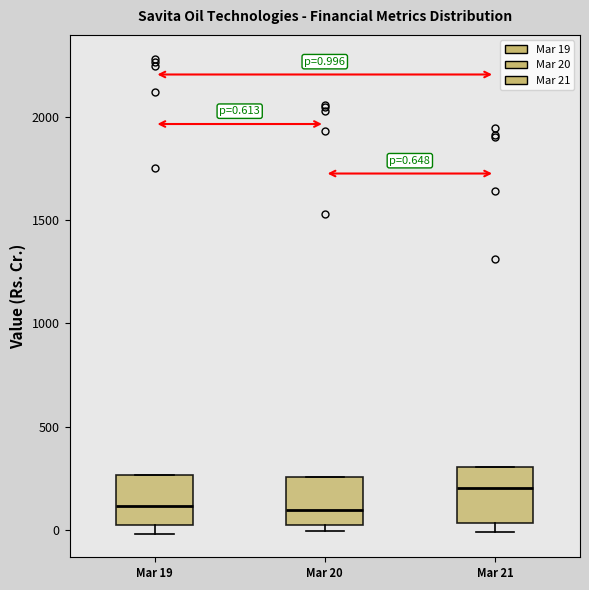

Which box's median line is the highest?

Mar 21